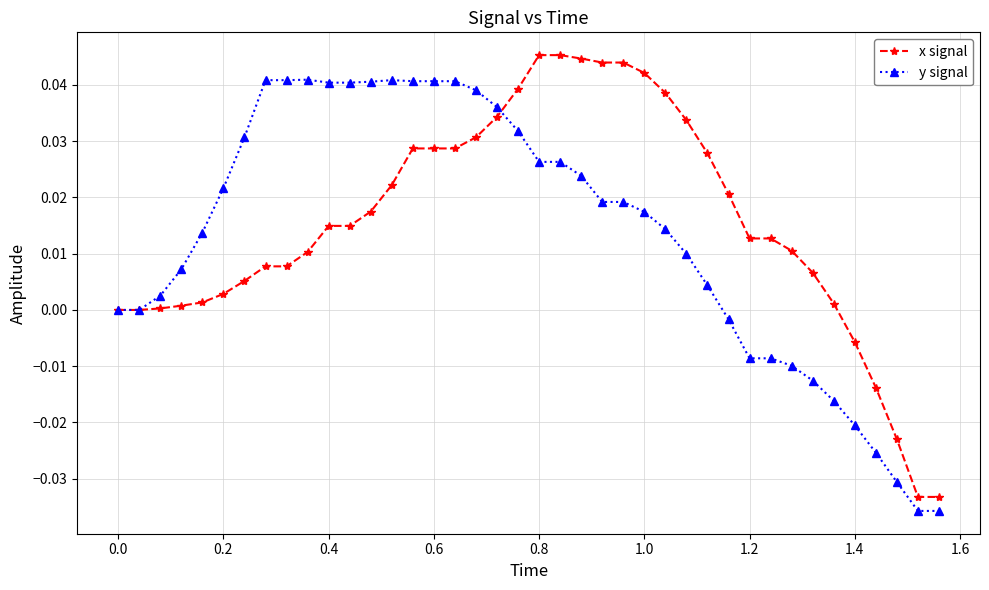

At 0.8, list the series in order from largest to smallest.

x signal, y signal